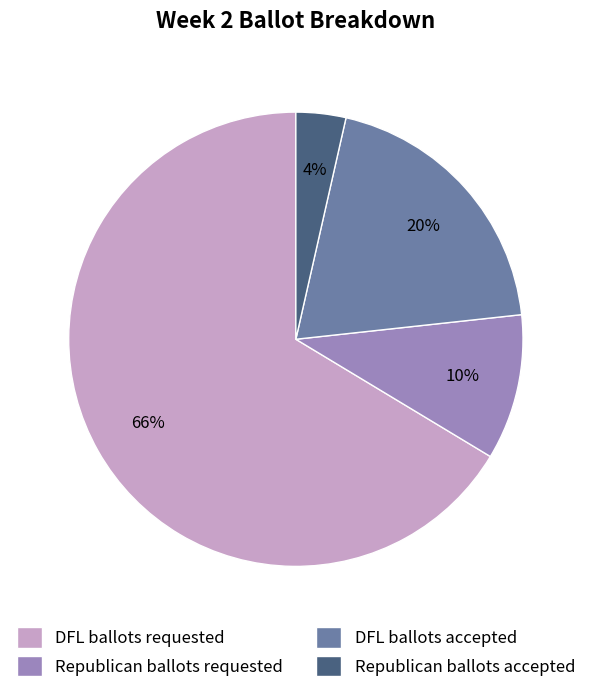

Do Republican ballots accepted and Republican ballots requested together represent more than half of the pie?

No